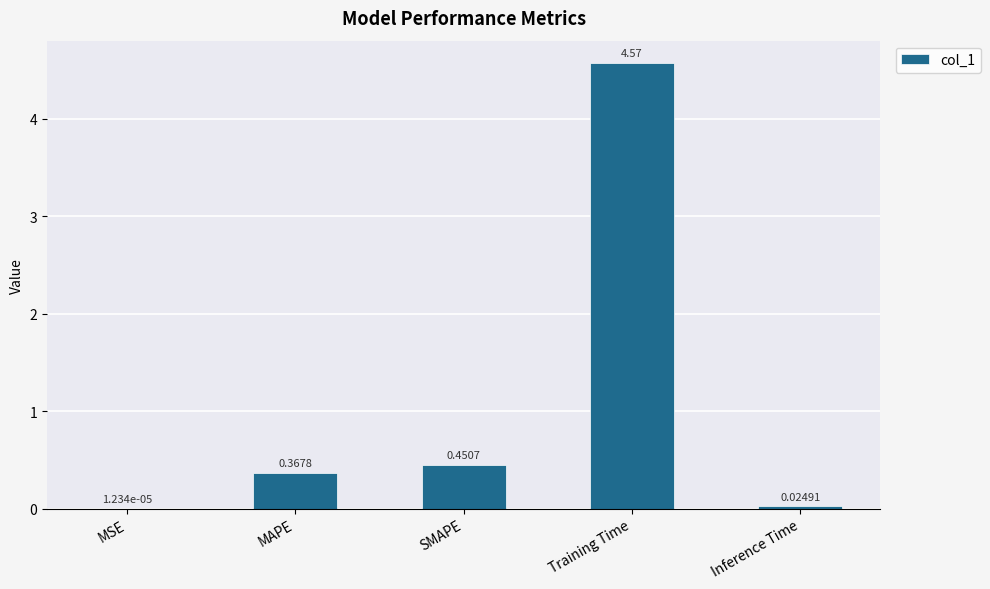

What is the sum of all values?

5.4